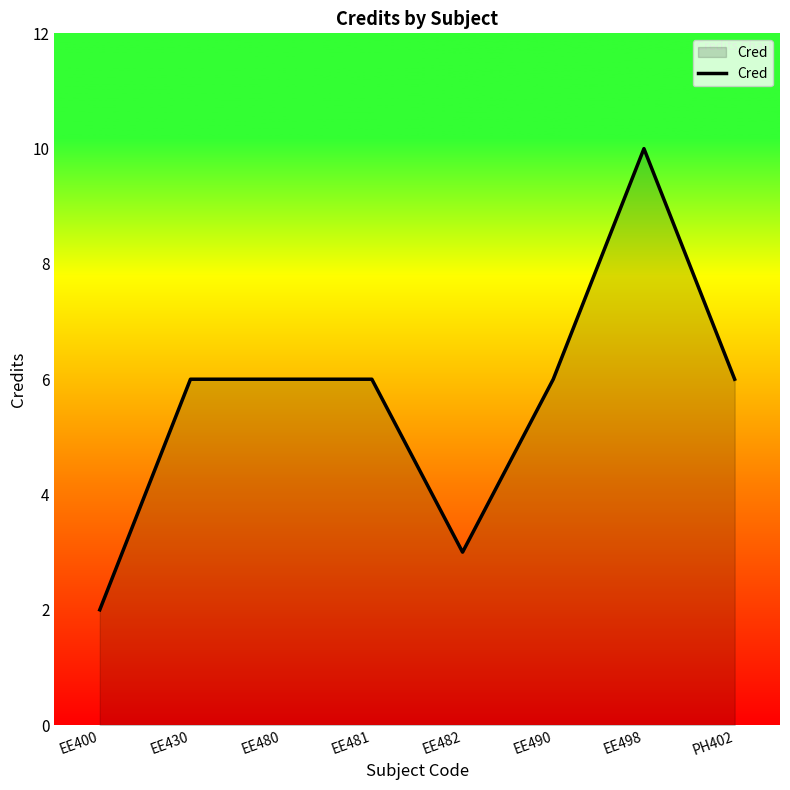

What is the average value?

6